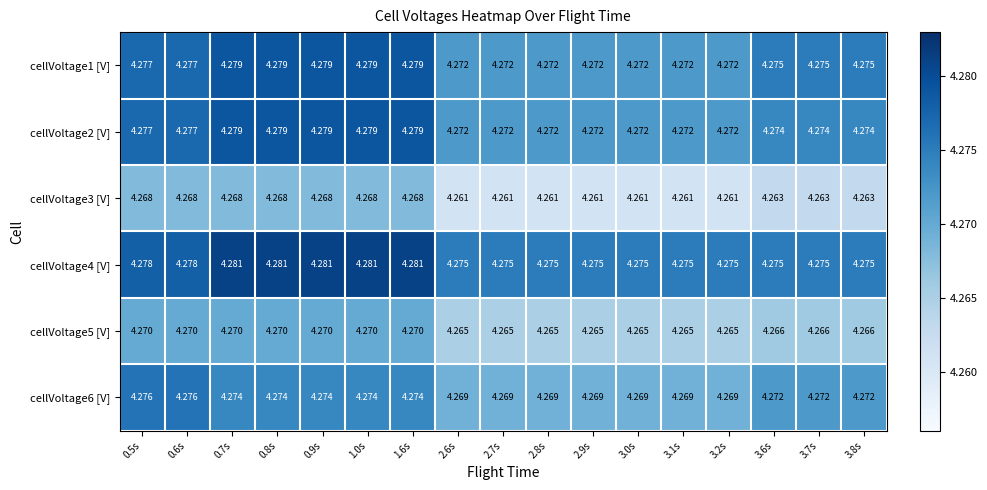

Is the value of cellVoltage5 [V] at 2.8s greater than the value of cellVoltage1 [V] at 2.9s?

No